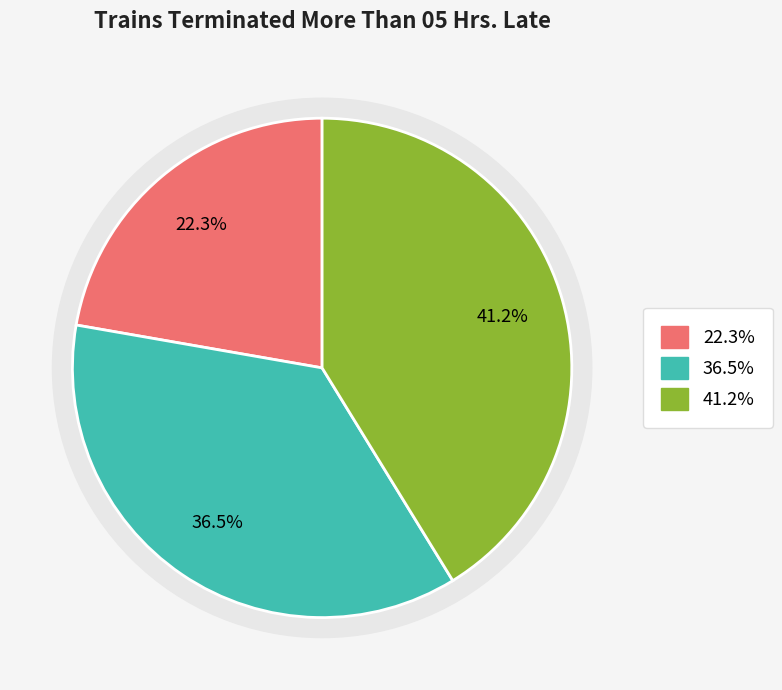

Is it true that 2017-18 is 32% of the pie?

False